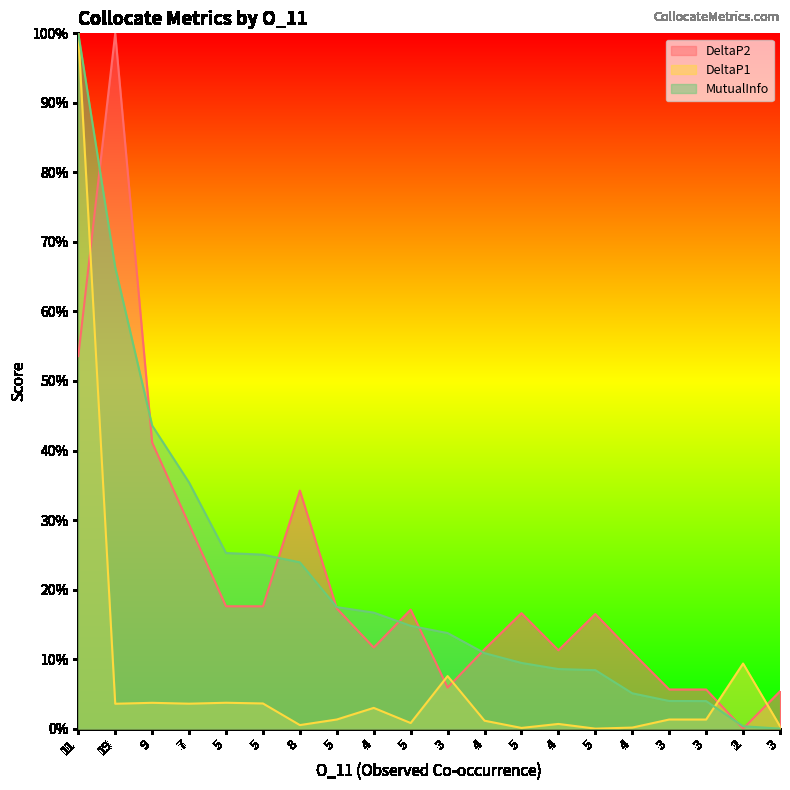

How many data points in DeltaP1 are above 0?

19